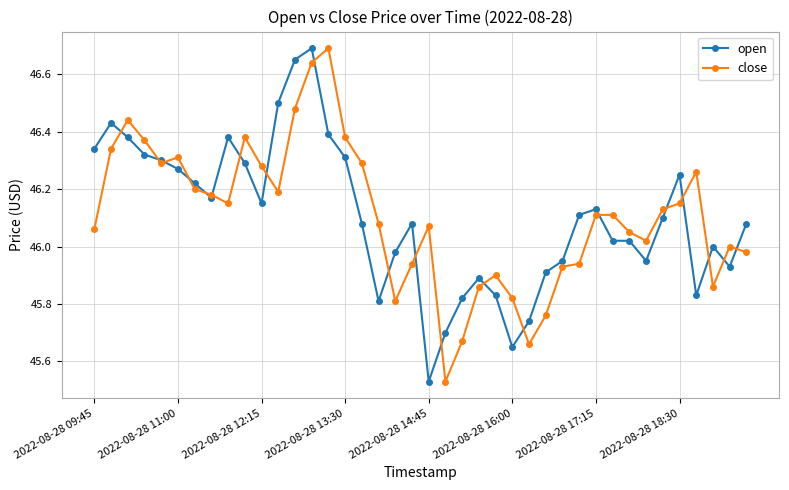

True or false: close has more than 1 points higher than both neighbors.

True